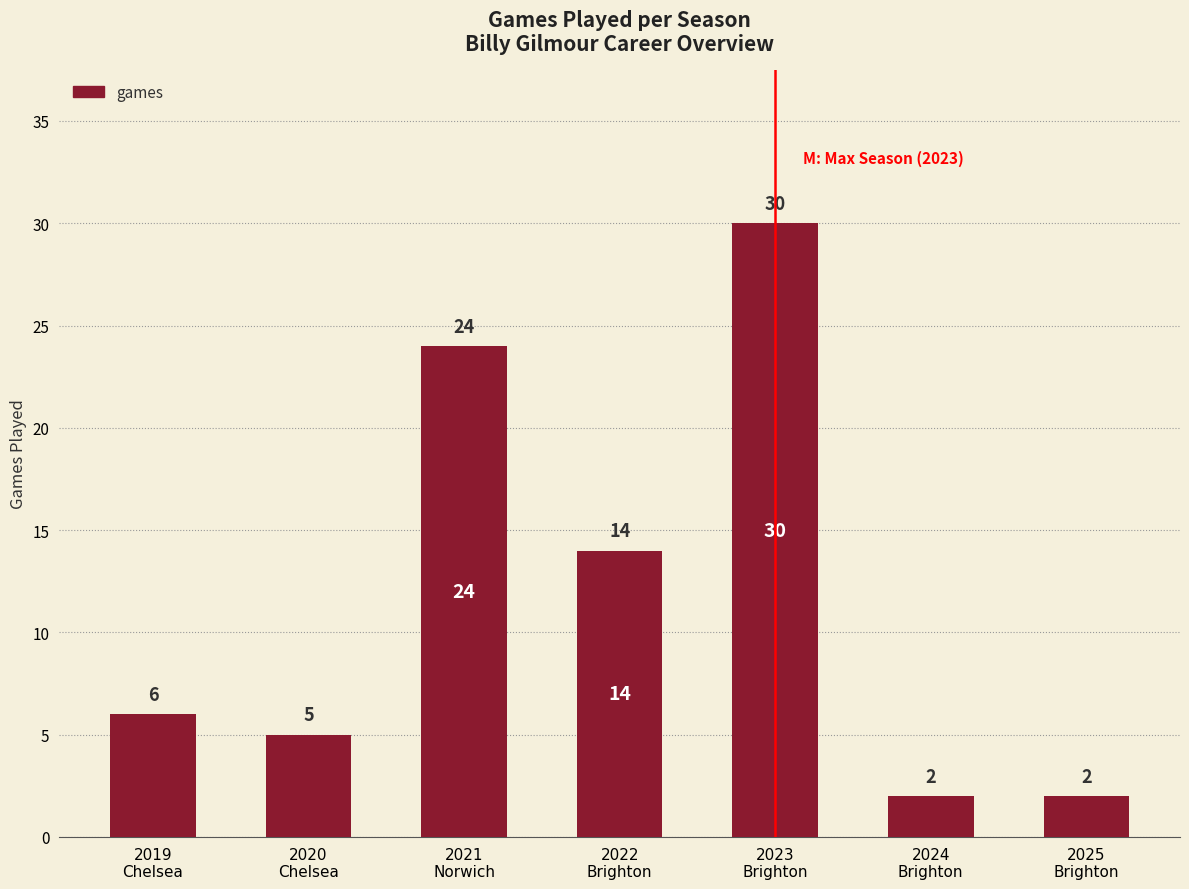

Does the chart contain any negative values?

No